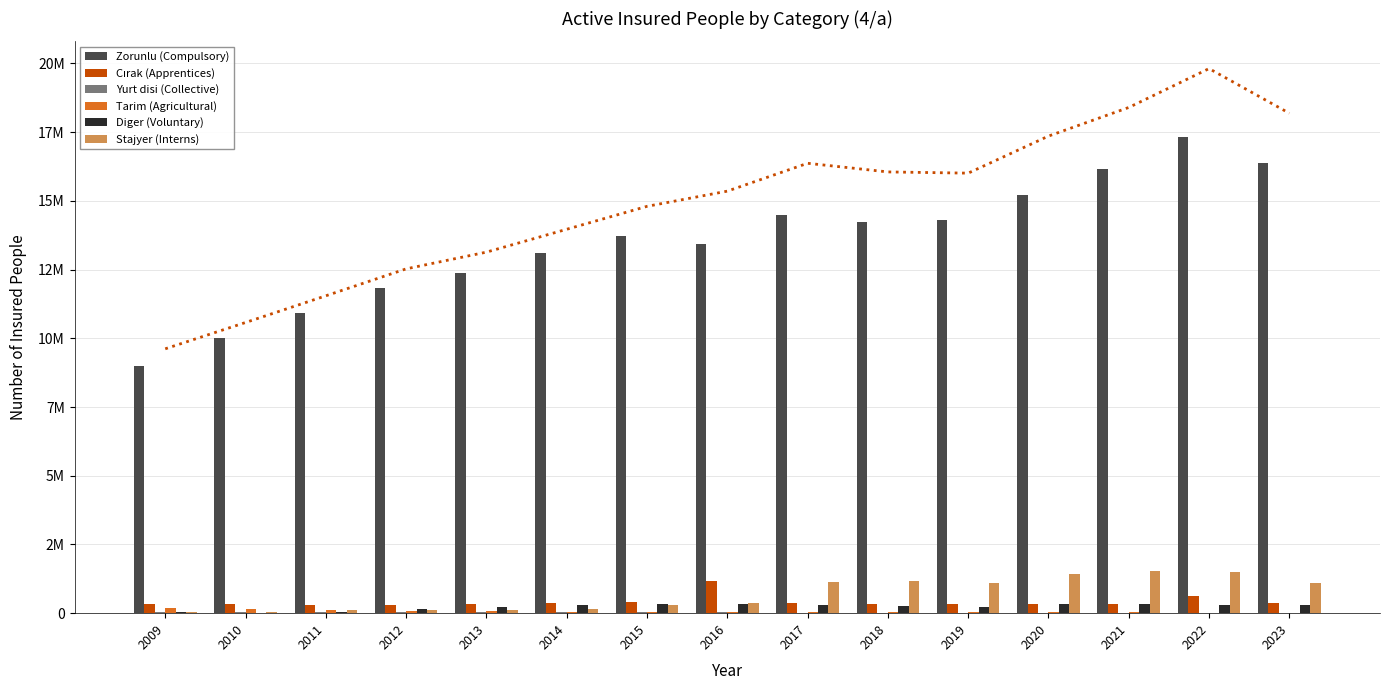

At which category is the sum across all series the highest?

2022